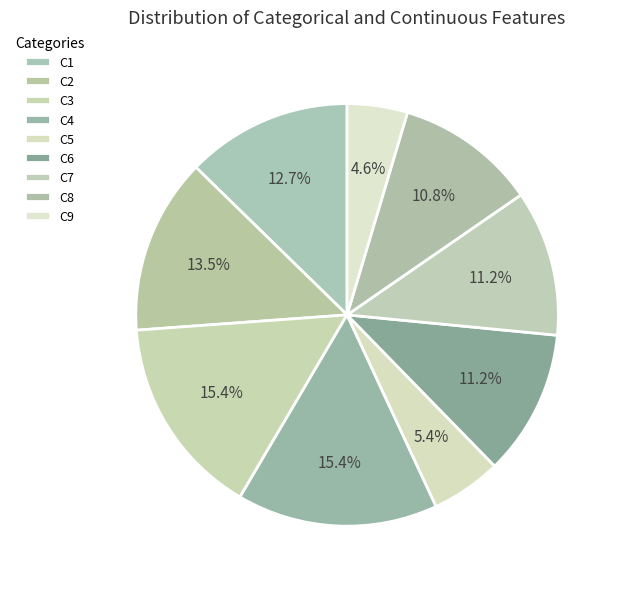

How many segments does this pie chart have?

9